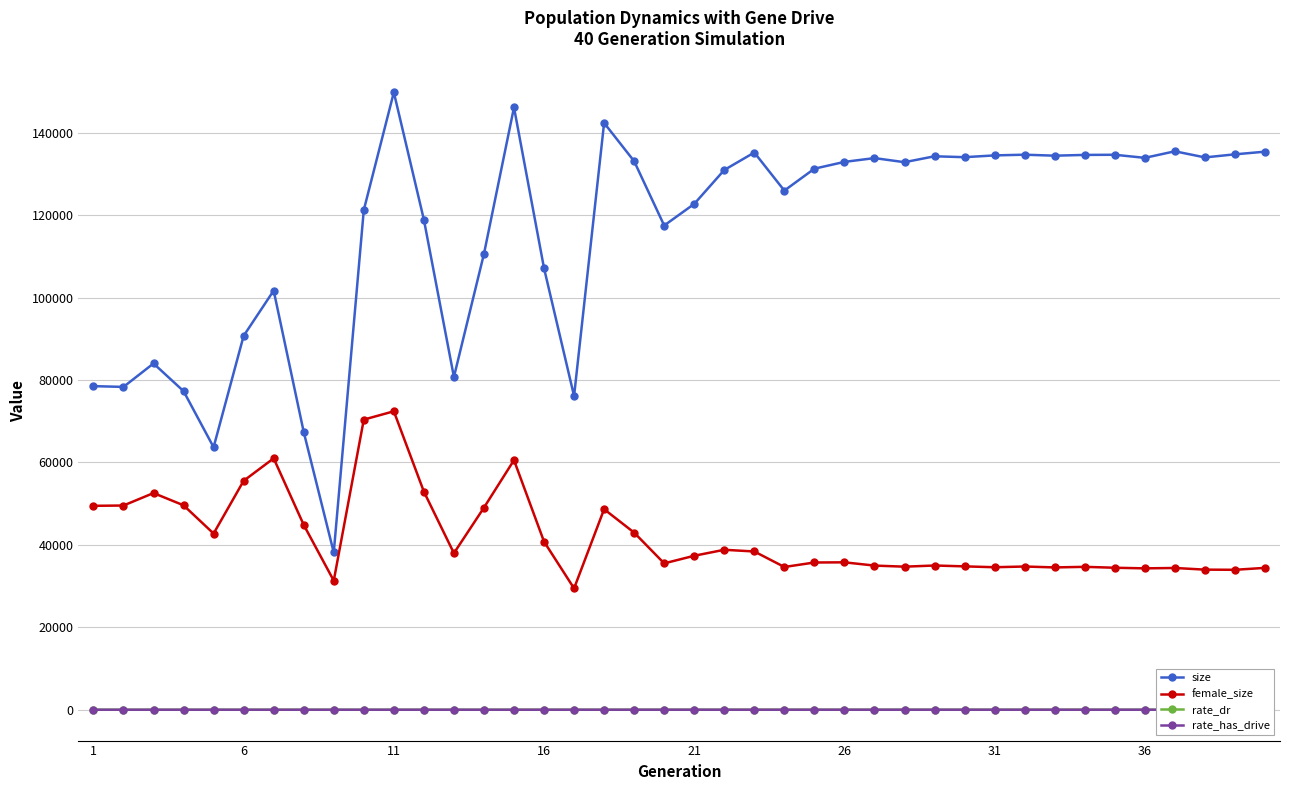

The value of size at 6 is 90736. True or false?

True